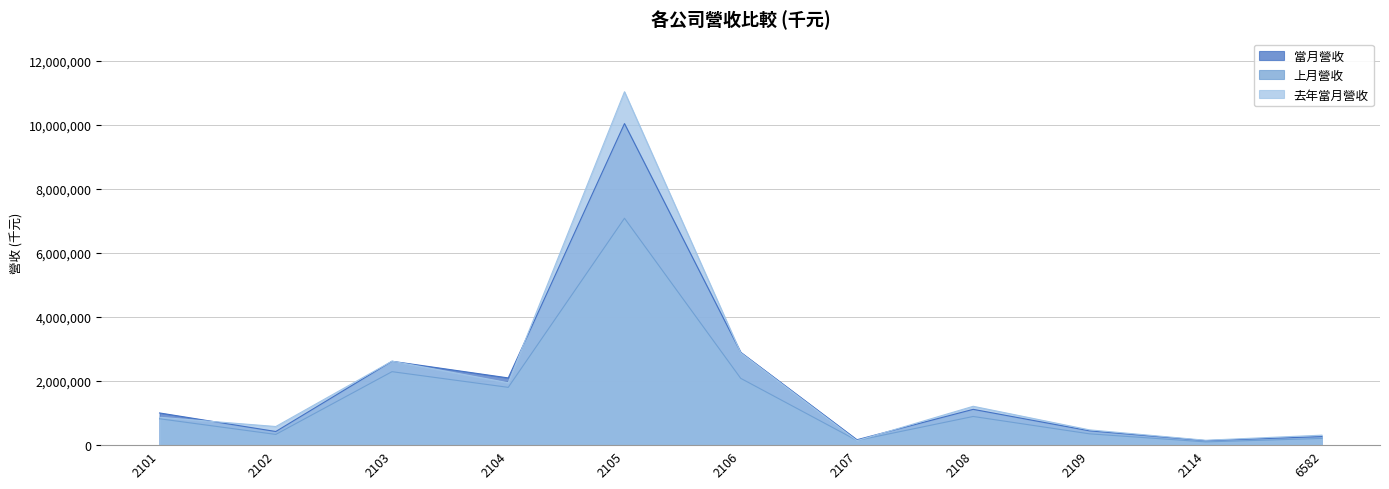

How many times do 去年當月營收 and 當月營收 cross each other?

5